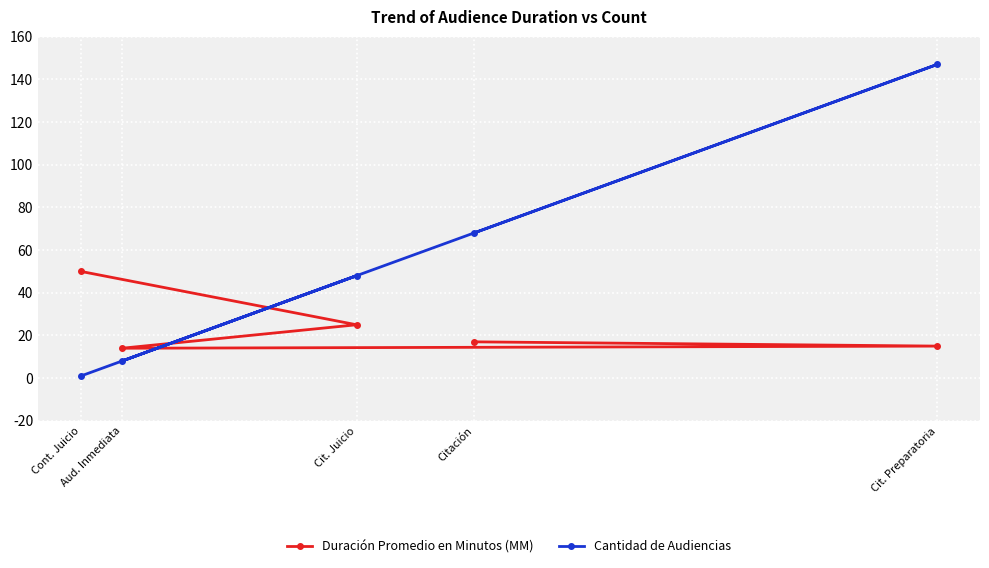

How many data points in Duración Promedio en Minutos (MM) are above 17?

2